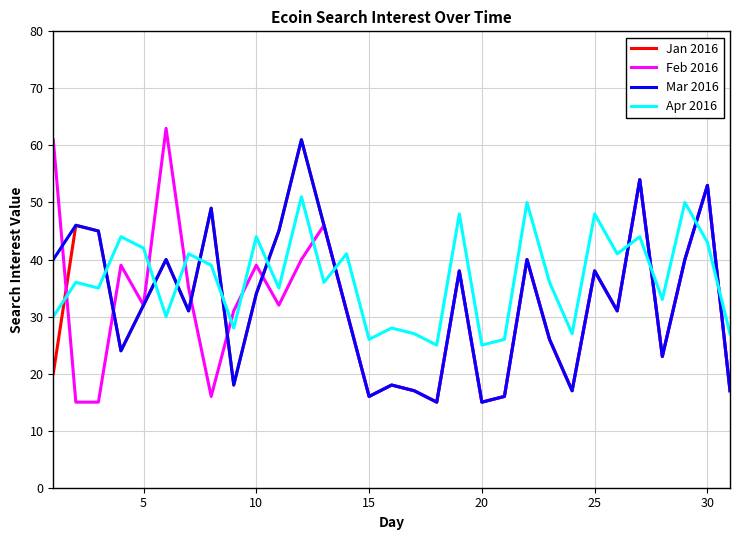

Reading right to left, transcribe all the data shown in this chart.

Jan 2016: 17	53	40	23	54	31	38	17	26	40	16	15	38	15	17	18	16	31	46	61	45	34	18	49	31	40	32	24	45	46	20
Feb 2016: 17	53	40	23	54	31	38	17	26	40	16	15	38	15	17	18	16	31	46	40	32	39	31	16	35	63	32	39	15	15	61
Mar 2016: 17	53	40	23	54	31	38	17	26	40	16	15	38	15	17	18	16	31	46	61	45	34	18	49	31	40	32	24	45	46	40
Apr 2016: 27	43	50	33	44	41	48	27	36	50	26	25	48	25	27	28	26	41	36	51	35	44	28	39	41	30	42	44	35	36	30